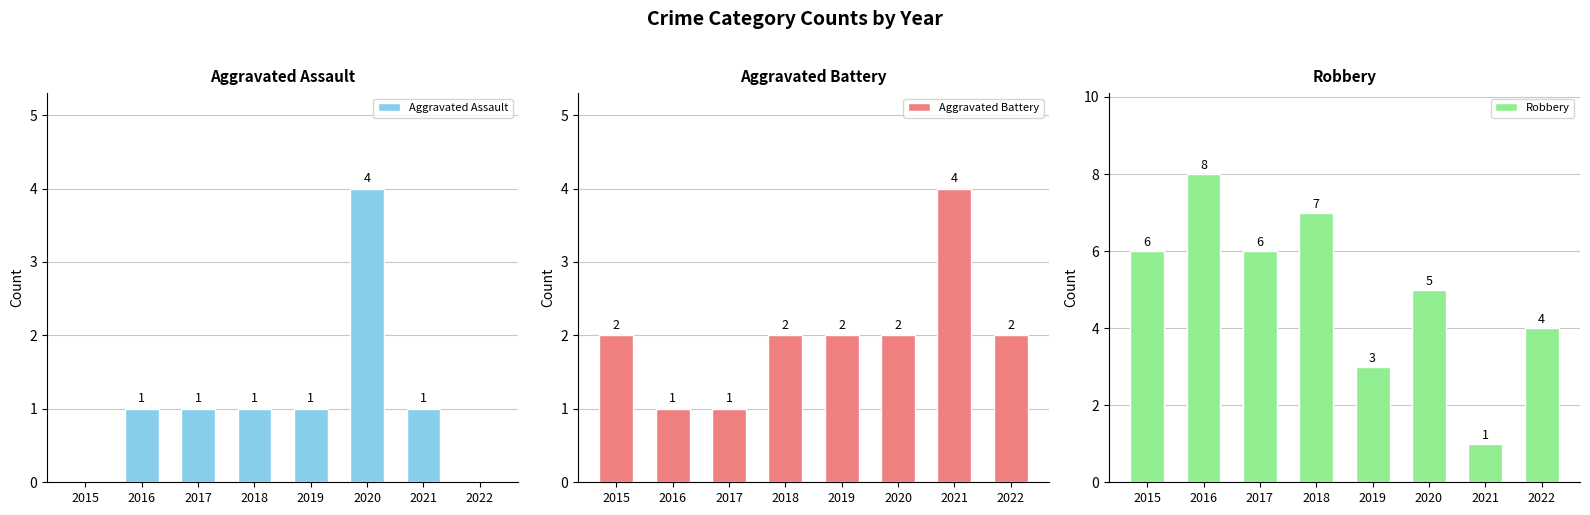

The value of Aggravated Battery at 2016 is 1. True or false?

True